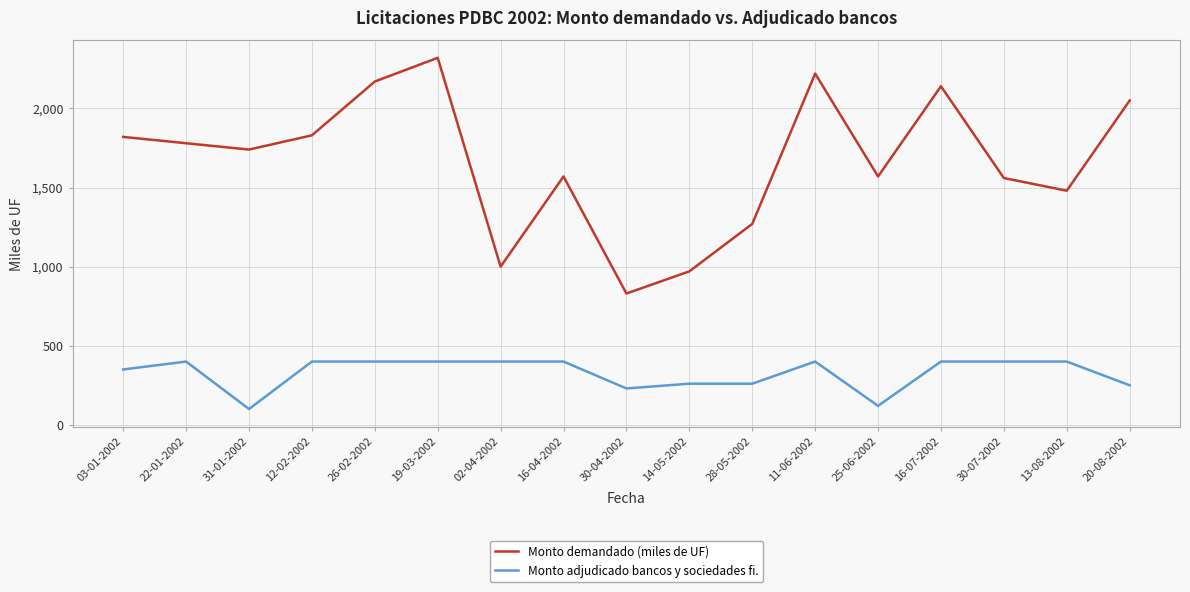

True or false: Monto demandado (miles de UF) and Monto adjudicado bancos y sociedades fi. cross at least once.

False